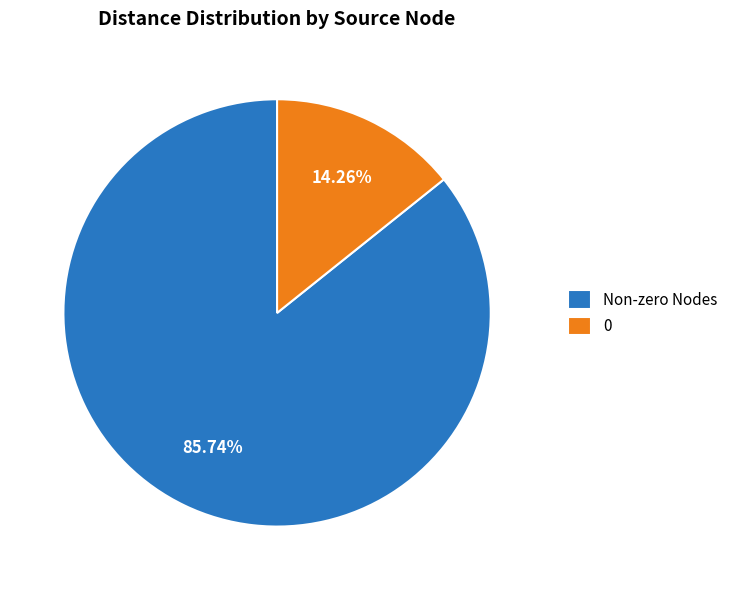

What is the majority slice?

Non-zero Nodes